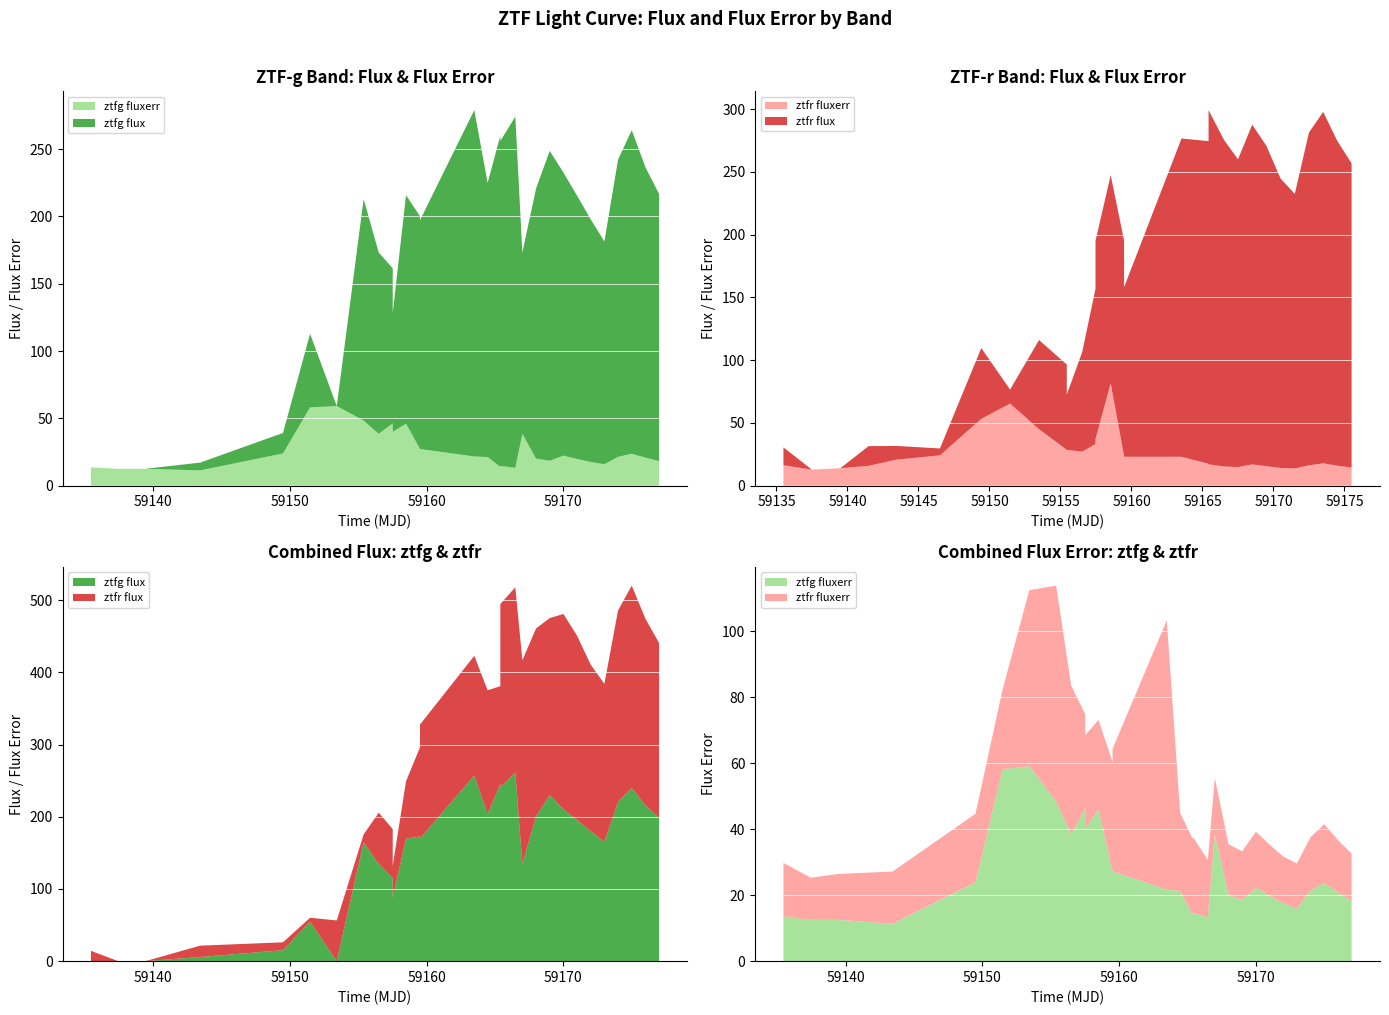

Reading right to left, transcribe all the data shown in this chart.

ztfg_flux: 29=198.4	28=215.7	27=240.3	26=220.8	25=165.4	24=180.2	23=195.6	22=210.3	21=230.1	20=200.5	19=134.7	18=260.9	17=241.3	16=245.9	15=203.6	14=257.2	13=169.9	12=172.8	11=169.7	10=88.0	9=115.1	8=134.7	7=164.5	6=-16.6	5=54.6	4=15.2	3=5.8	2=-3.0	1=-22.0	0=-2.6
ztfr_flux: 29=242.5	28=258.7	27=280.1	26=265.3	25=218.9	24=230.6	23=255.4	22=270.8	21=245.3	20=260.5	19=282.3	18=257.2	17=253.7	16=135.1	15=171.7	14=165.9	13=158.0	12=123.7	11=79.5	10=44.1	9=67.9	8=71.1	7=11.2	6=56.4	5=5.5	4=10.9	3=15.7	2=-9.4	1=-0.6	0=14.3
ztfg_fluxerr: 29=18.2	28=20.8	27=23.7	26=21.4	25=15.9	24=17.6	23=19.8	22=22.3	21=18.5	20=20.1	19=38.5	18=13.2	17=14.7	16=14.0	15=21.2	14=21.7	13=27.2	12=27.2	11=46.0	10=39.9	9=46.3	8=38.5	7=48.4	6=59.1	5=58.1	4=23.9	3=11.3	2=12.5	1=12.5	0=13.6
ztfr_fluxerr: 29=14.4	28=15.9	27=17.8	26=16.2	25=13.7	24=14.1	23=15.5	22=16.9	21=14.8	20=15.3	19=17.0	18=17.4	17=23.0	16=23.0	15=23.7	14=81.6	13=37.1	12=33.2	11=27.1	10=28.5	9=28.6	8=45.0	7=65.4	6=53.3	5=24.1	4=20.8	3=15.8	2=13.9	1=12.8	0=16.2